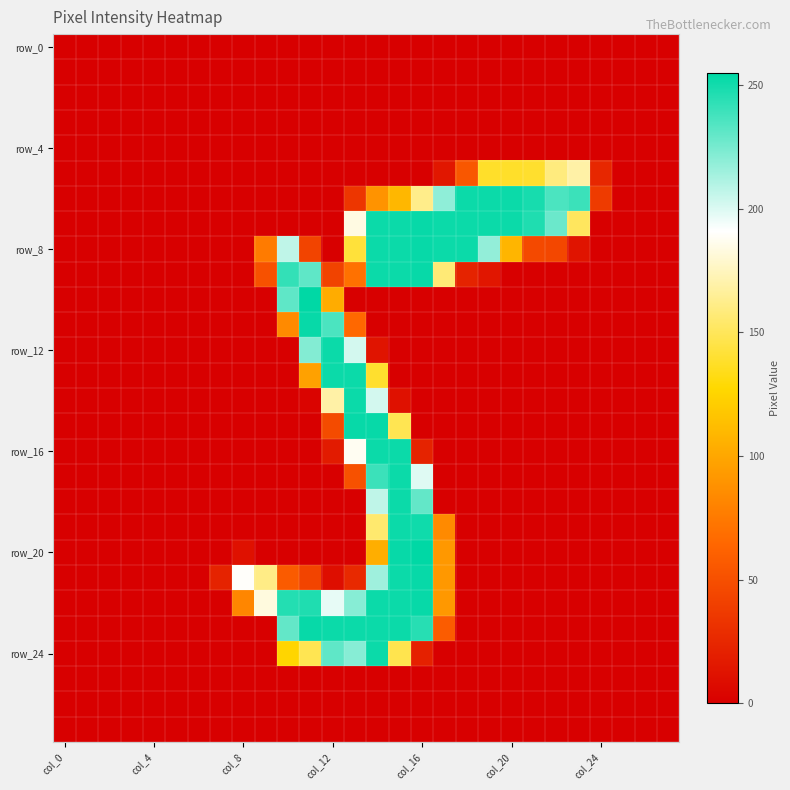

At how many categories does at least one series exceed 106?

16